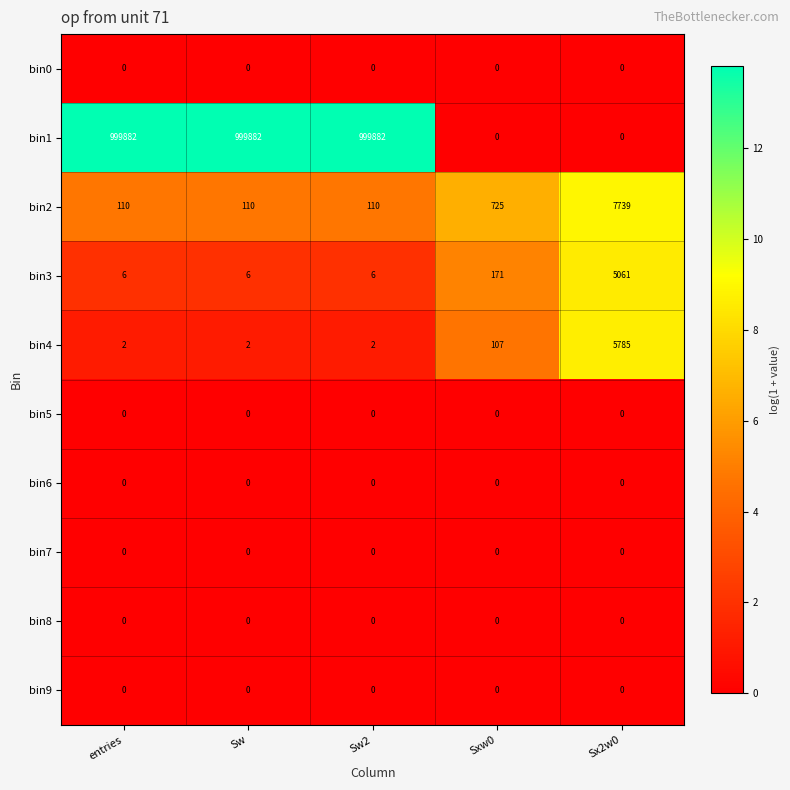

What is the greatest value displayed?

999882